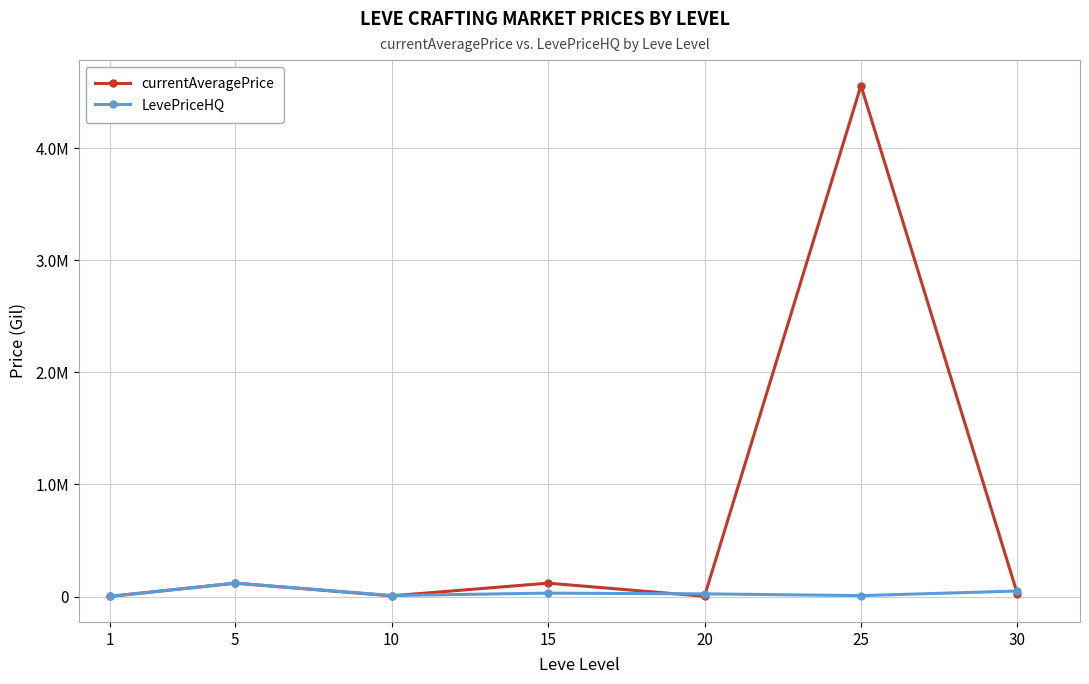

Reading right to left, extract all data points from this chart.

currentAveragePrice: 30=23819.0	25=4557256.0	20=3249.5	15=119950.0	10=6800.0	5=119950.0	1=1840.7
LevePriceHQ: 30=49999.0	25=8793.0	20=24499.8	15=31000.0	10=9759.6	5=119950.0	1=2353.8